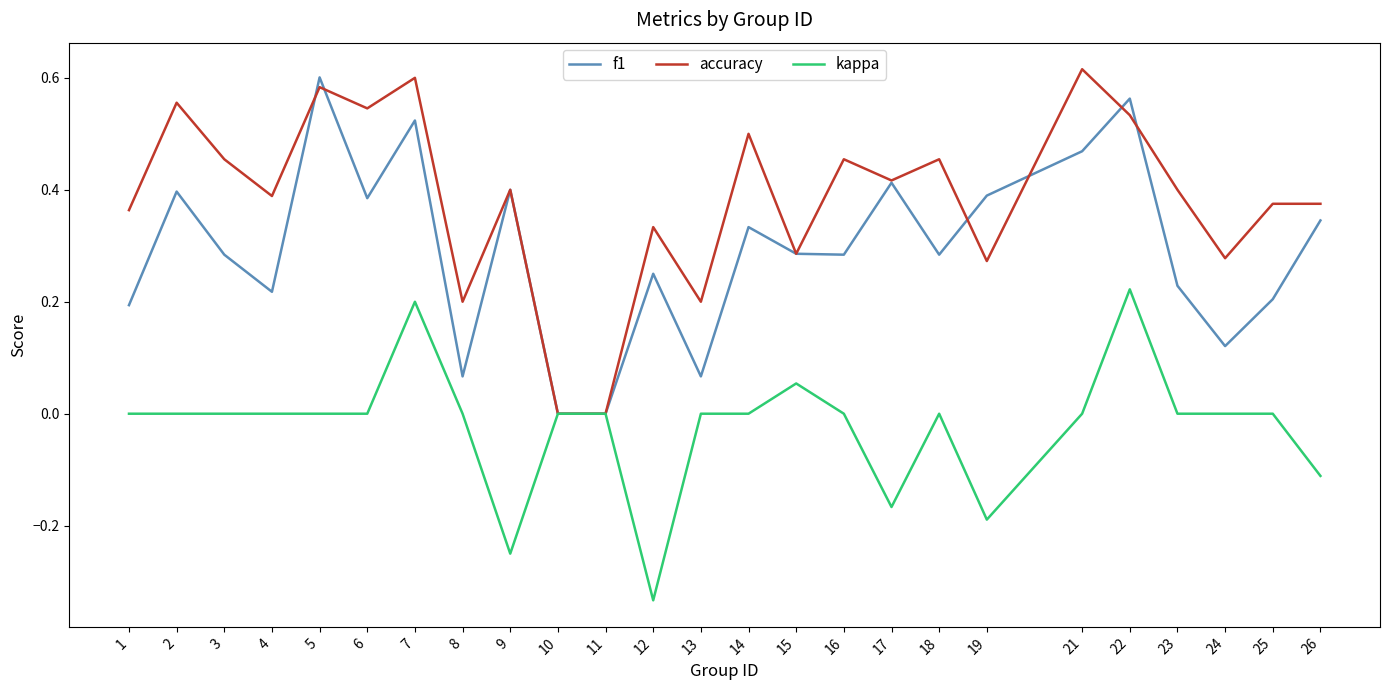

At which category does the chart reach its minimum across all series?

12